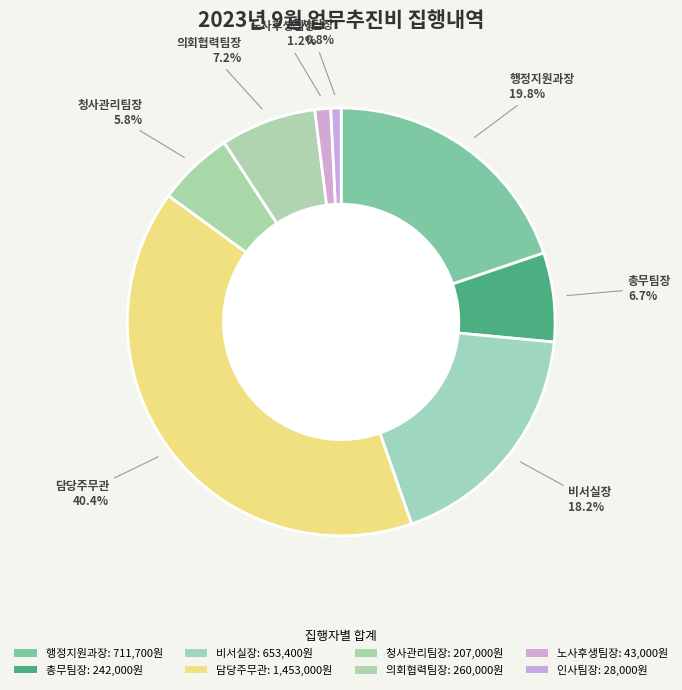

Rank the categories by value from lowest to highest.

인사팀장, 노사후생팀장, 청사관리팀장, 총무팀장, 의회협력팀장, 비서실장, 행정지원과장, 담당주무관